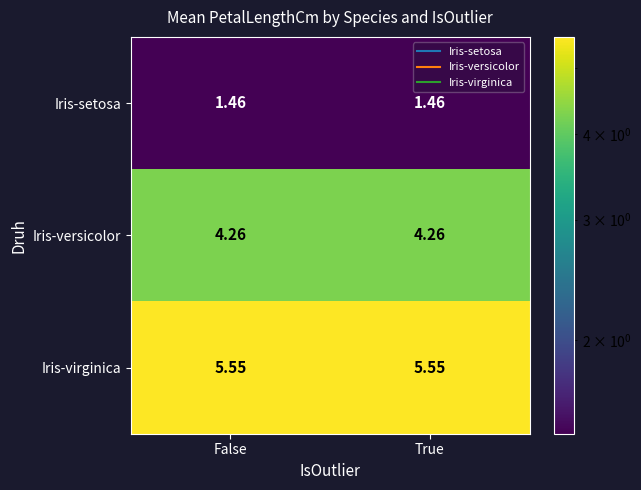

List the series in order of their peak value, highest first.

Iris-virginica, Iris-versicolor, Iris-setosa